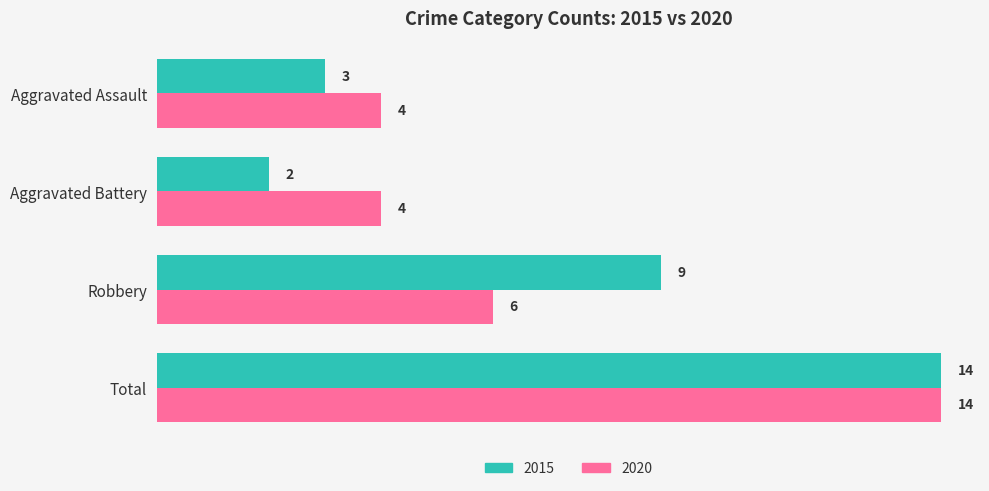

What is the difference between the highest and lowest values at Robbery?

3